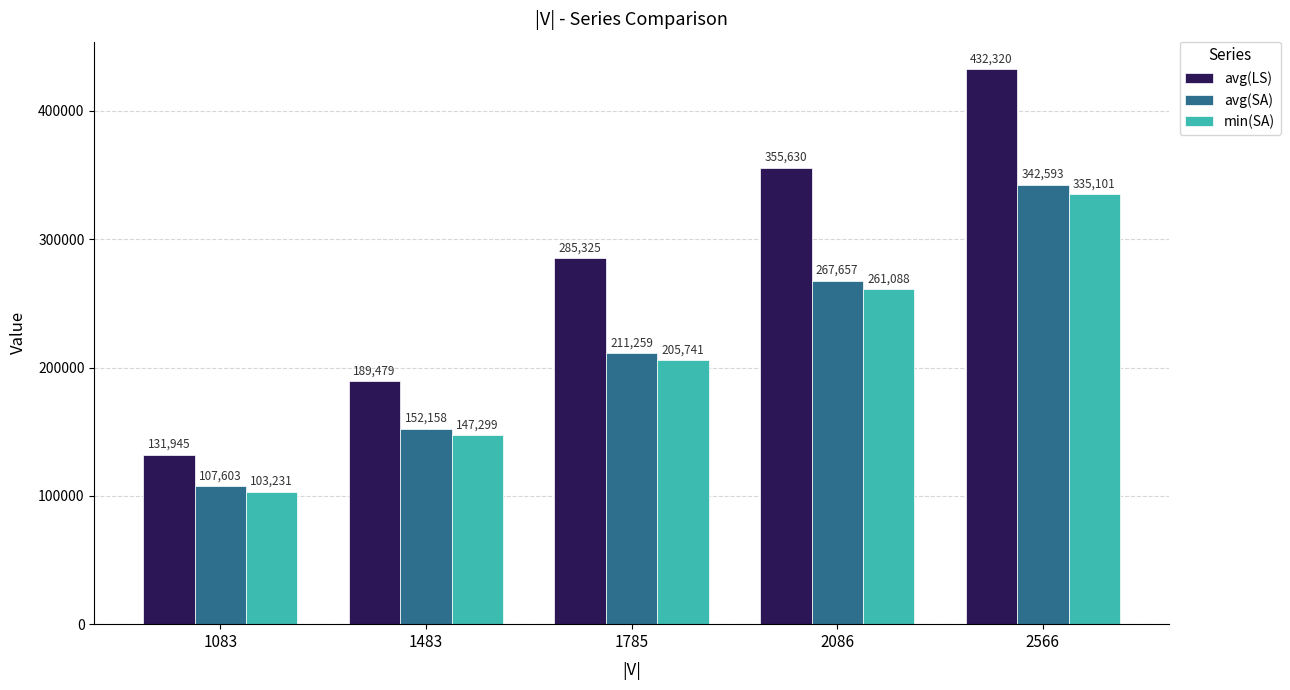

Which series has the largest total across all categories?

avg(LS)